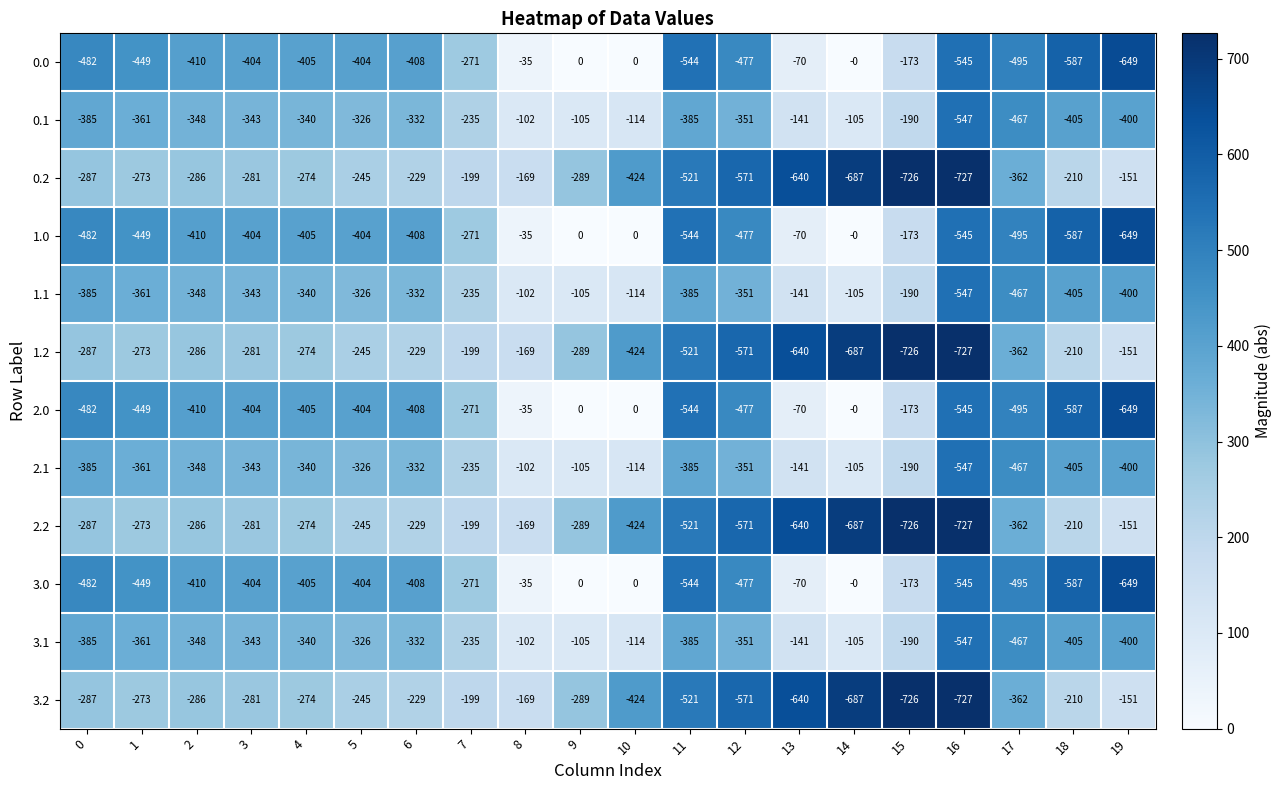

Which label corresponds to the smallest value in the chart?

16